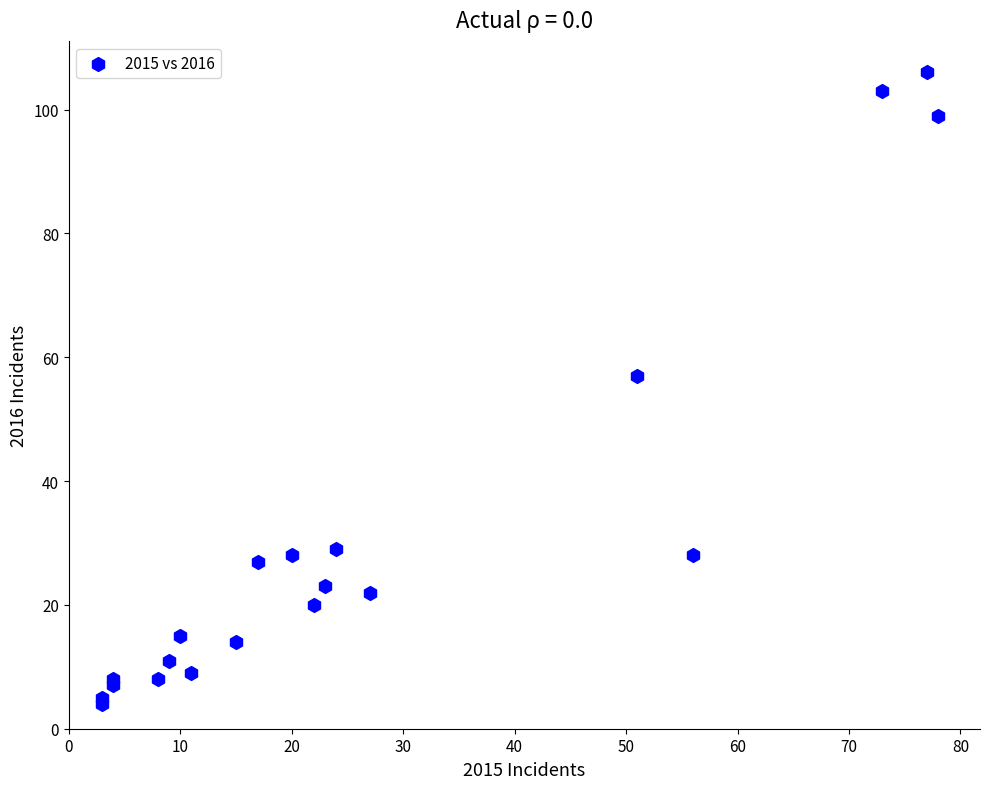

What Y value in the scatter plot is closest to 55?

57